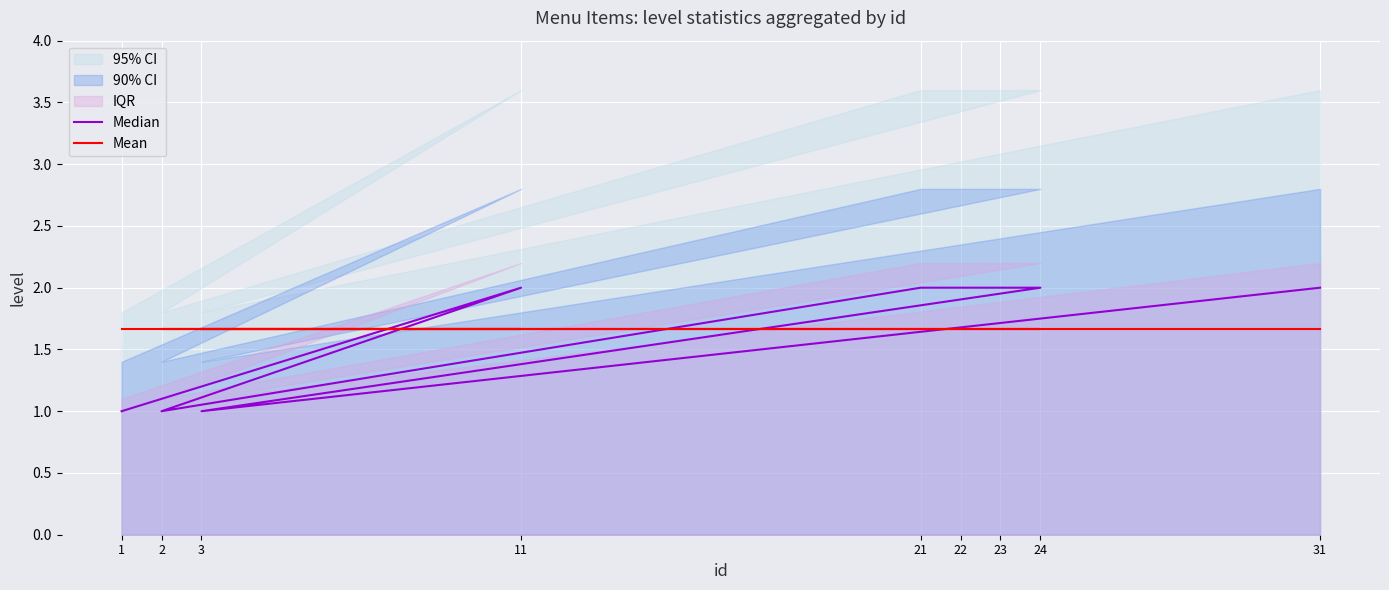

What is the label of the 1st point from the left?

1